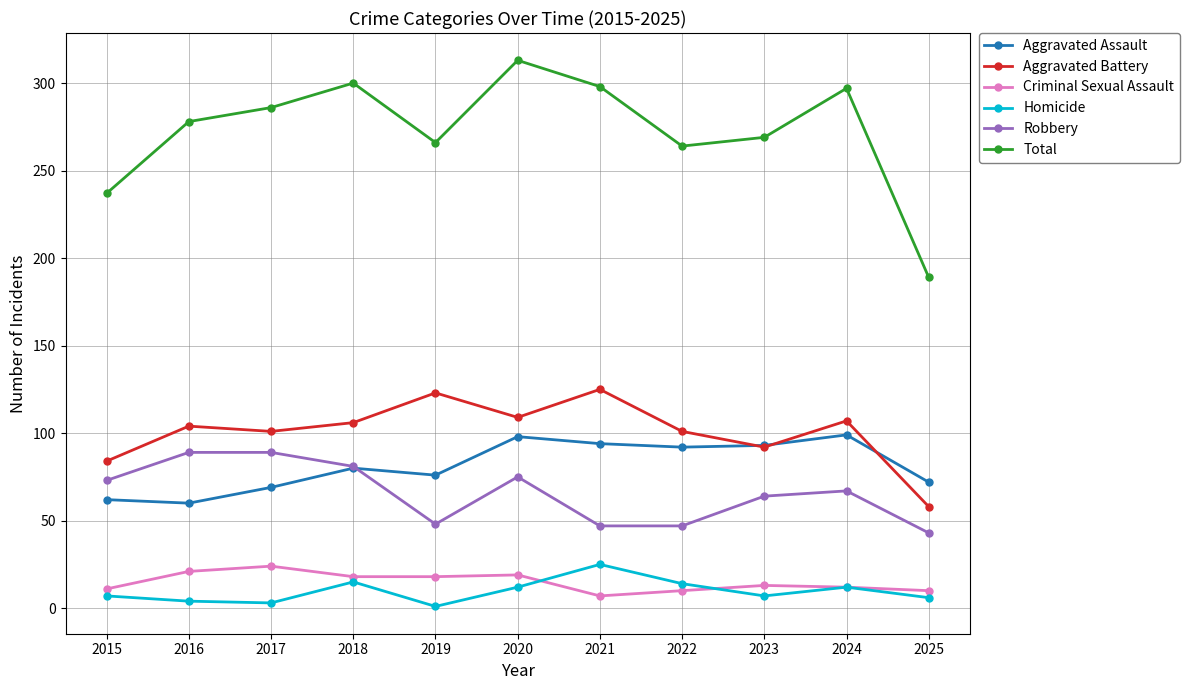

Is it true that Aggravated Battery equals 141 at 2024?

False